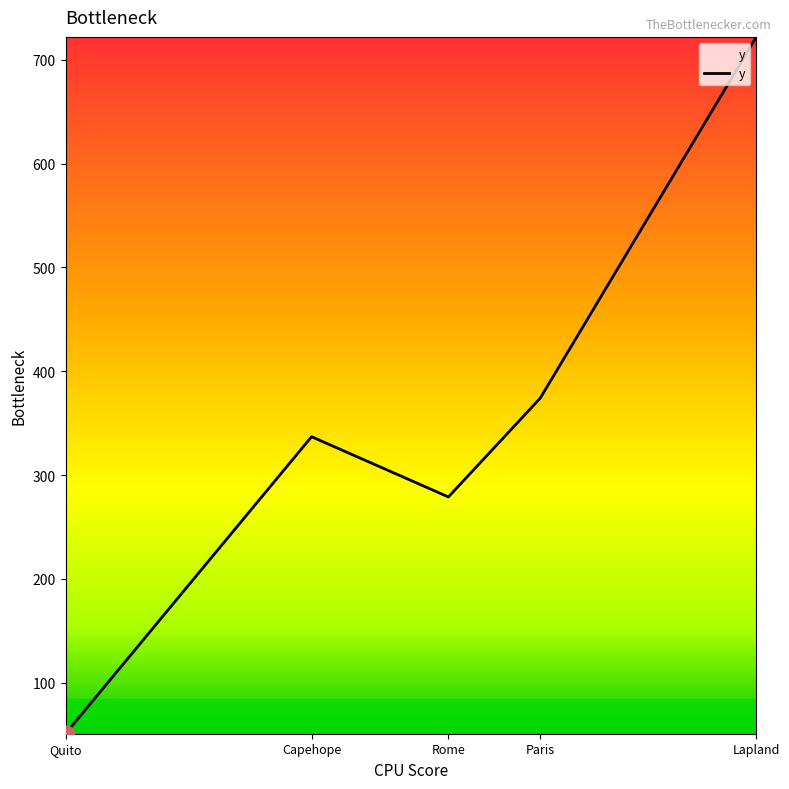

What is the smallest value displayed?

51